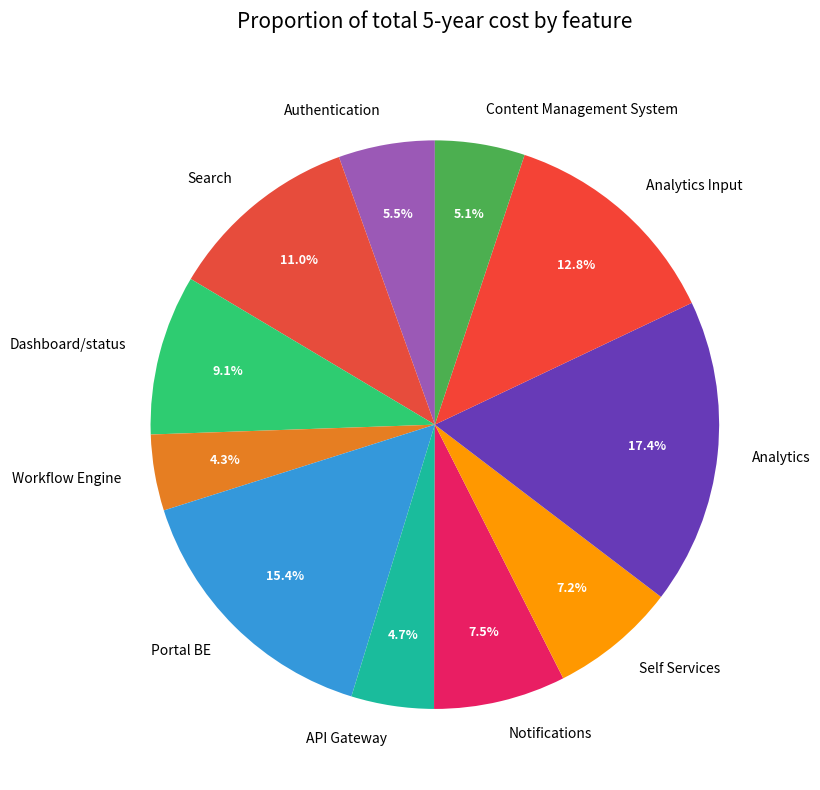

True or false: Authentication accounts for 1% of the total.

False